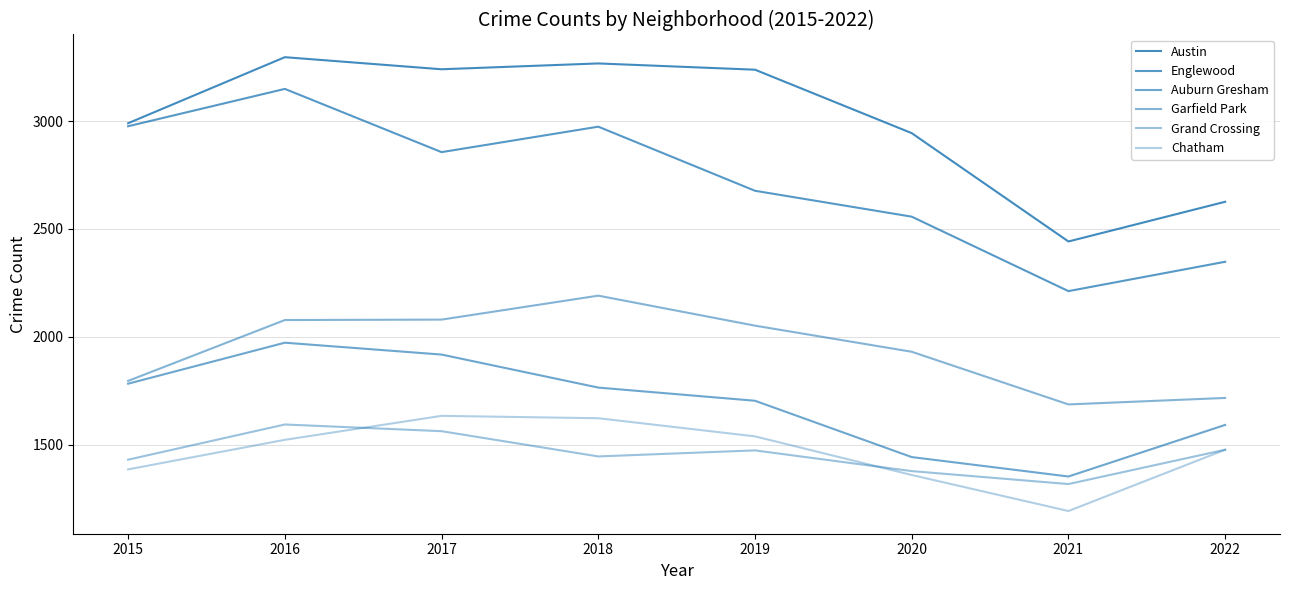

What is the difference between the maximum and minimum values in the Garfield Park series?

504